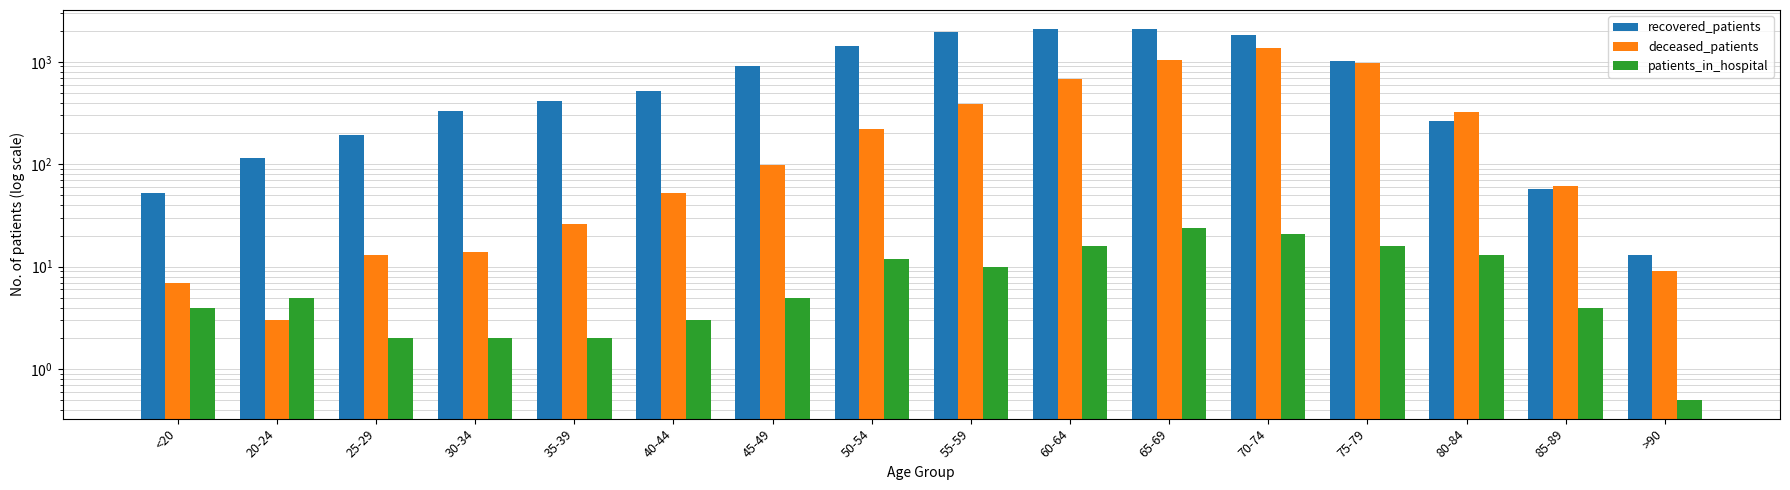

At which category is the sum across all series the highest?

70-74